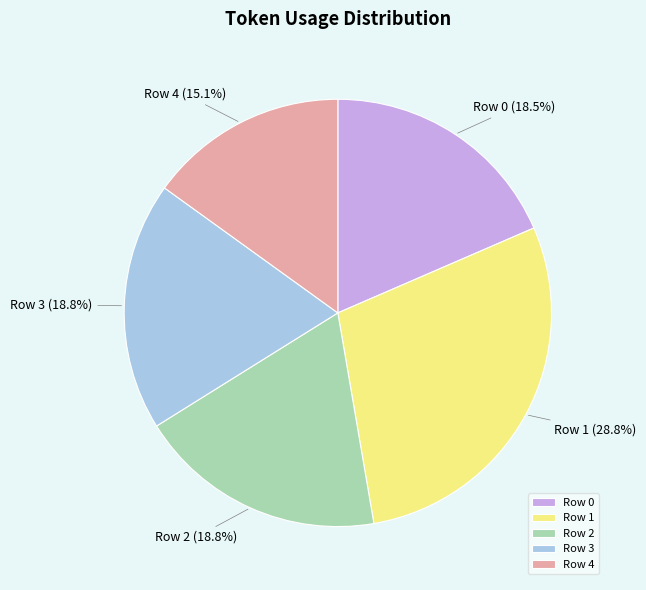

True or false: Row 2 accounts for 19% of the total.

True